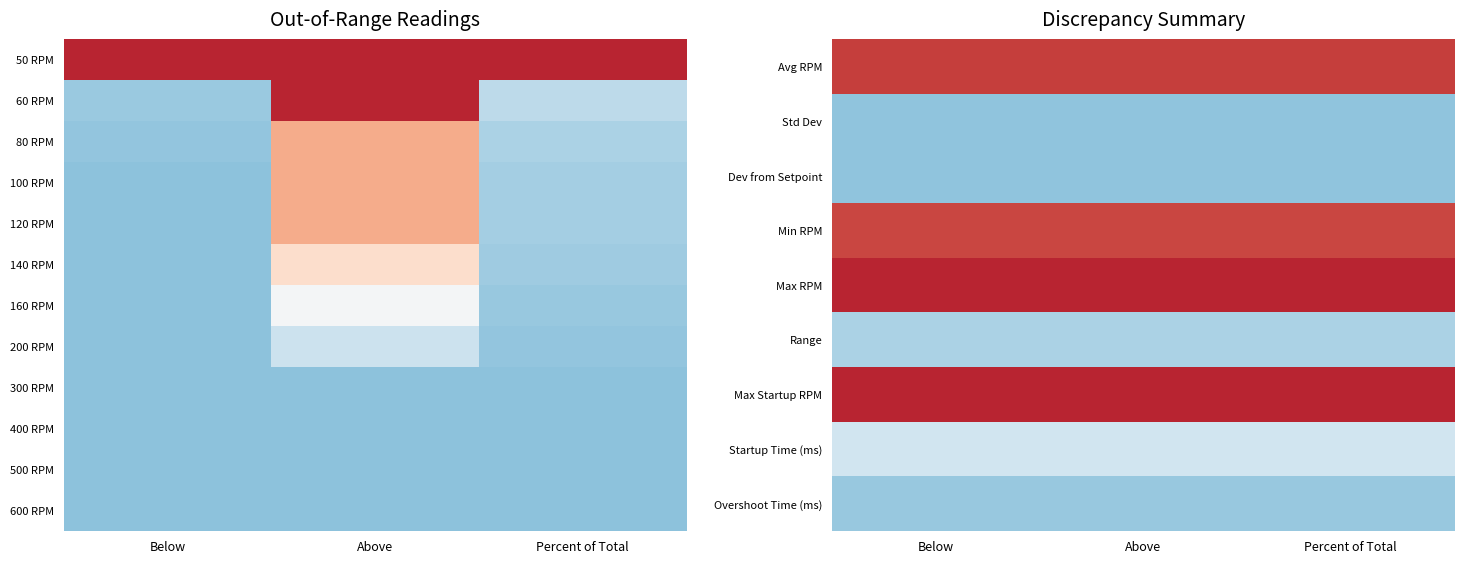

The value of Std Dev at Below is 0.0. True or false?

False